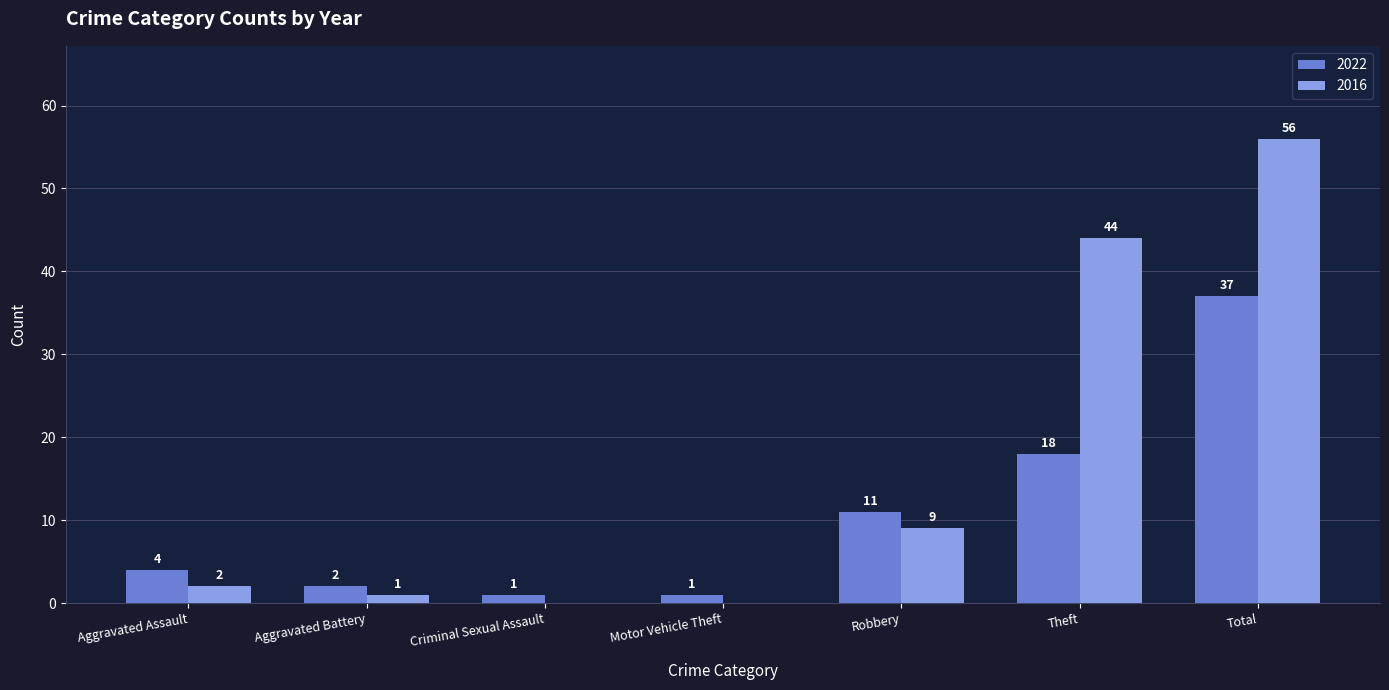

Count the number of data series in this chart.

2